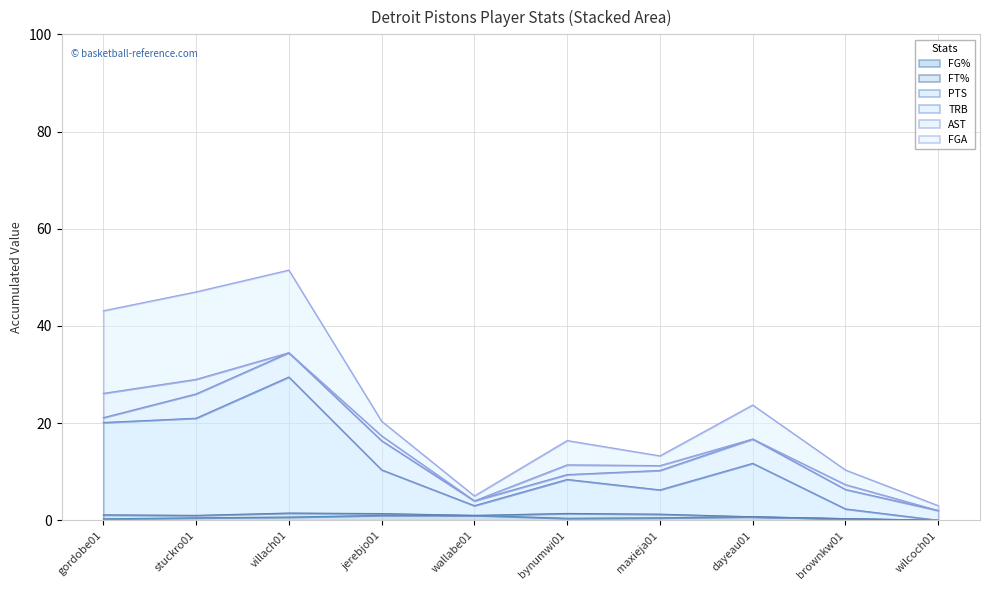

Between gordobe01 and maxieja01, which is larger?

maxieja01